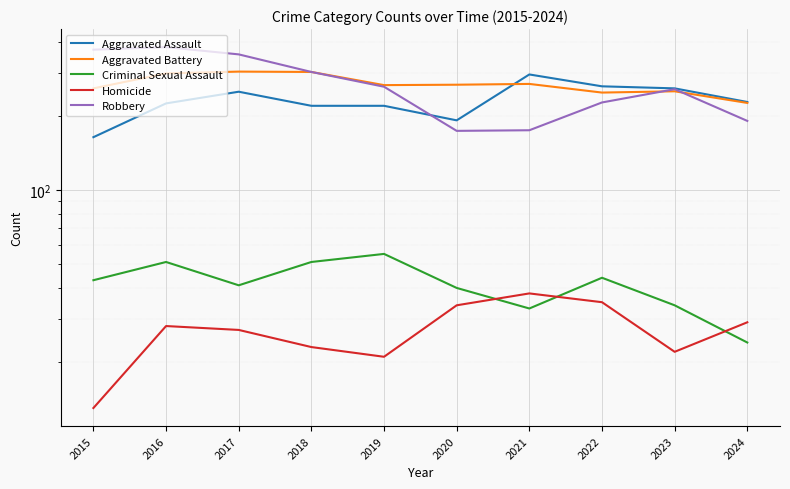

Which series has the largest range (max minus min)?

Robbery